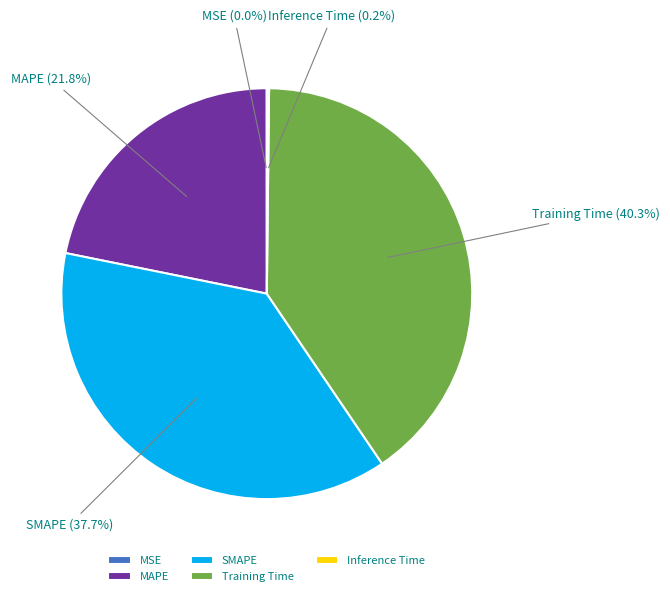

The MAPE slice represents 31% of the pie. True or false?

False